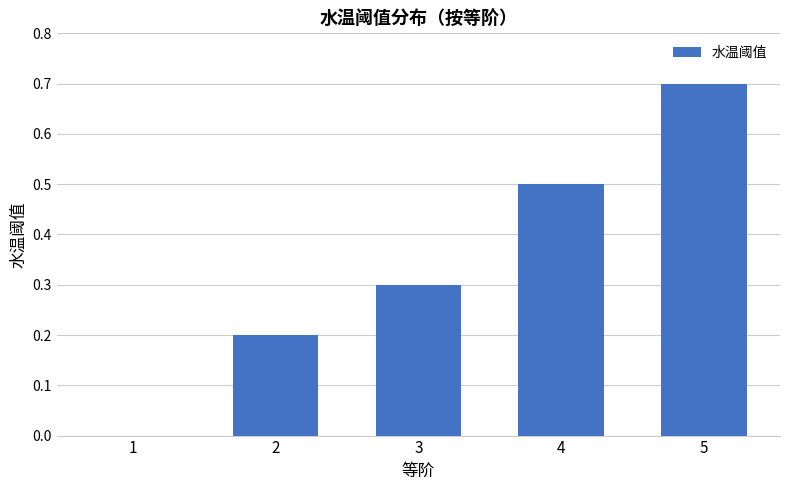

What is the sum of all values?

1.7